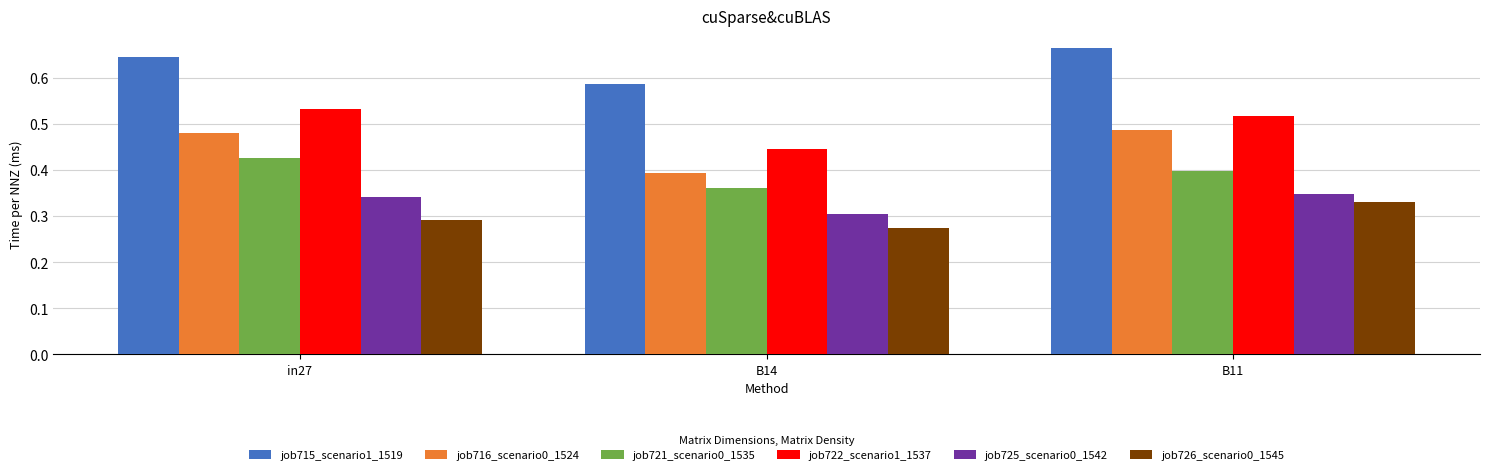

How many bars are there in each group?

6